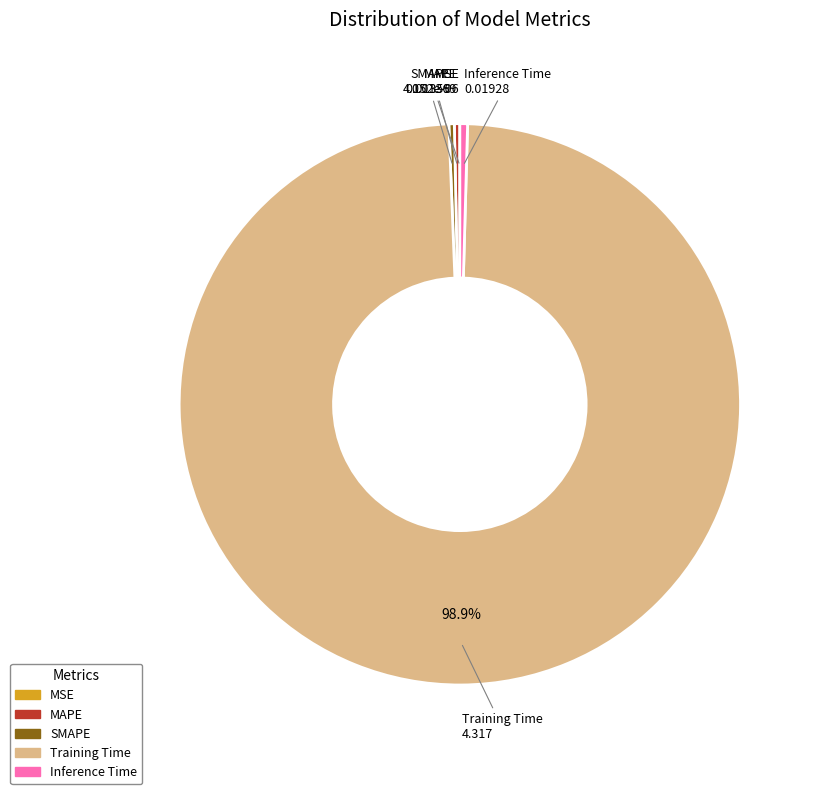

Do MAPE and Training Time together represent more than half of the pie?

Yes